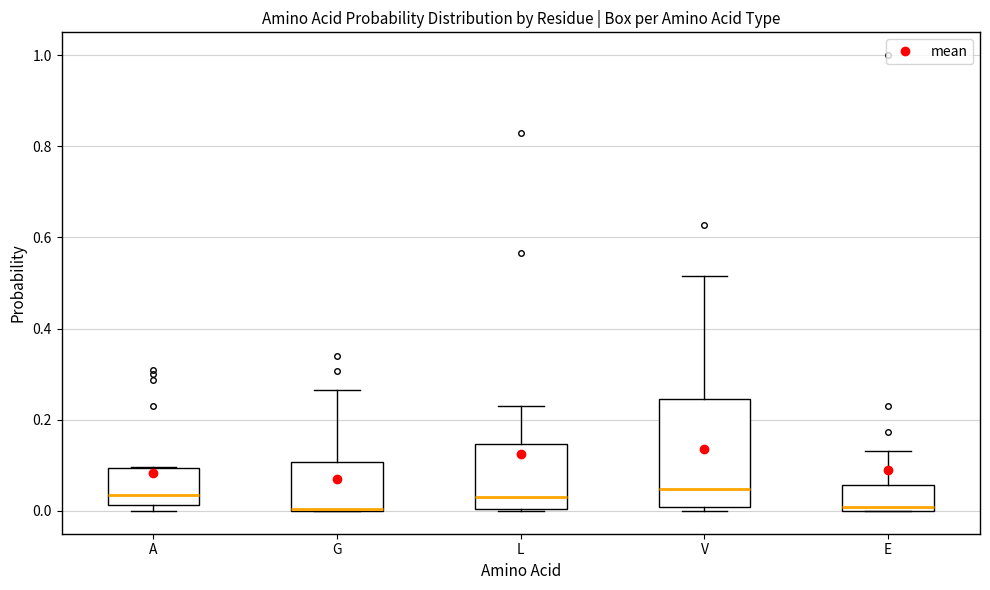

Which box is the tallest, from its lower edge to its upper edge?

V